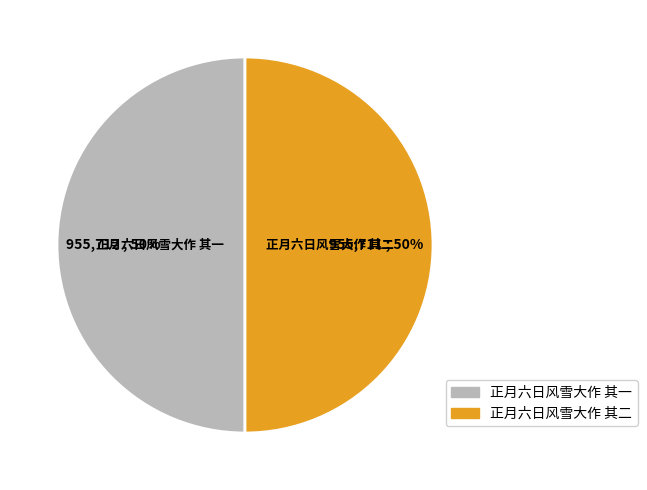

What percentage is the 正月六日风雪大作 其一 slice, to the nearest percent?

50%